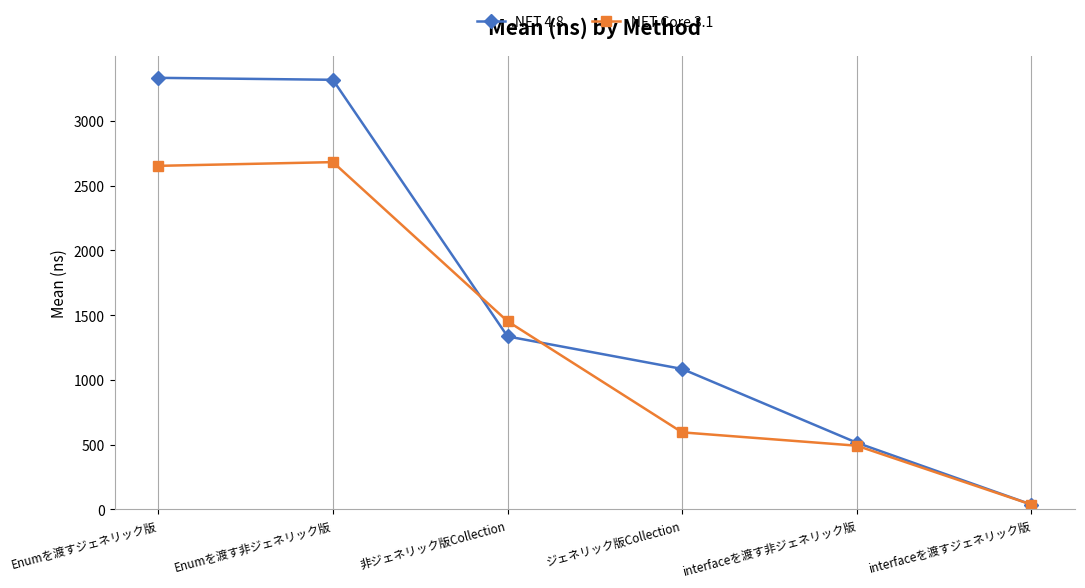

What is the spread (max minus min) of values at interfaceを渡すジェネリック版?

0.2